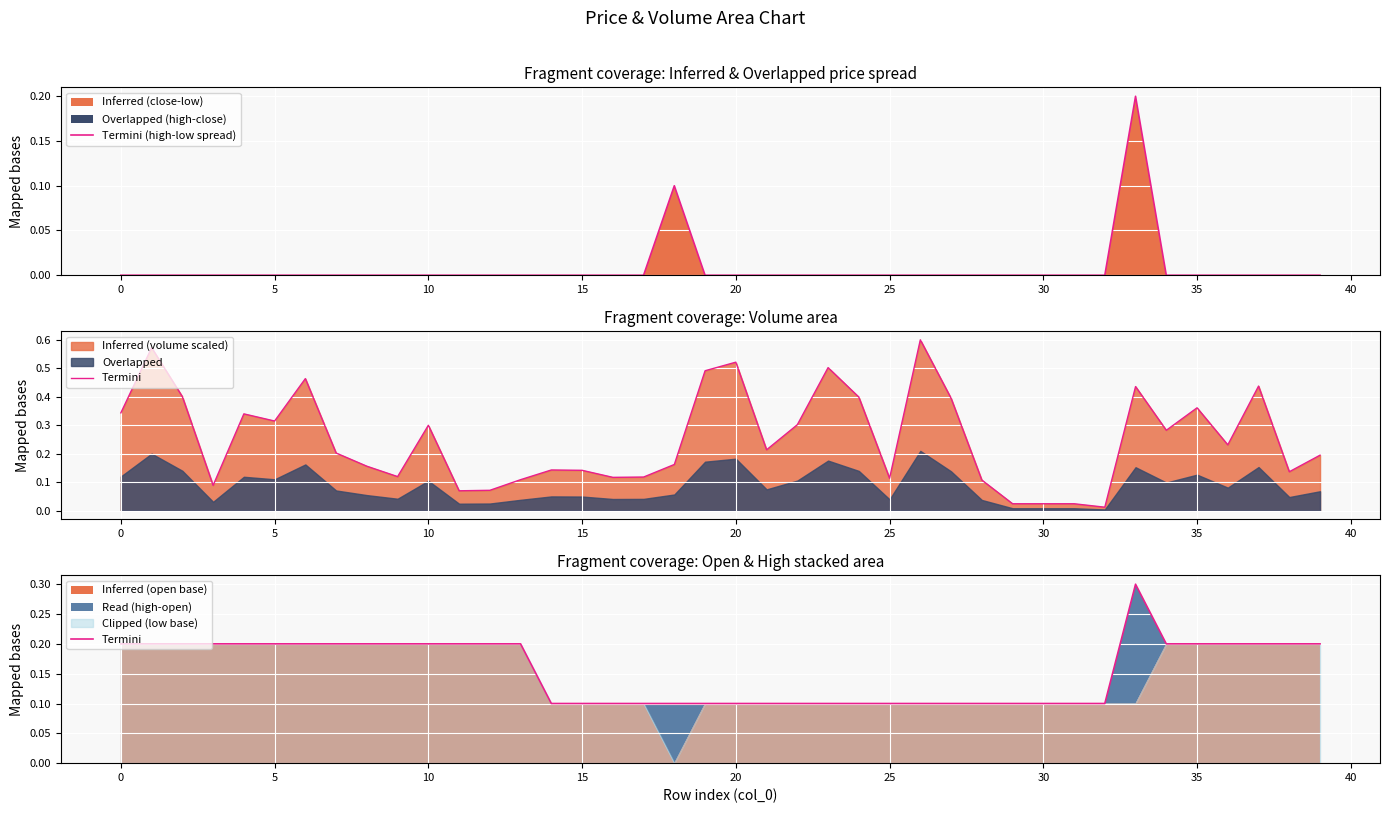

True or false: Termini and Termini (high-low spread) cross at least once.

False